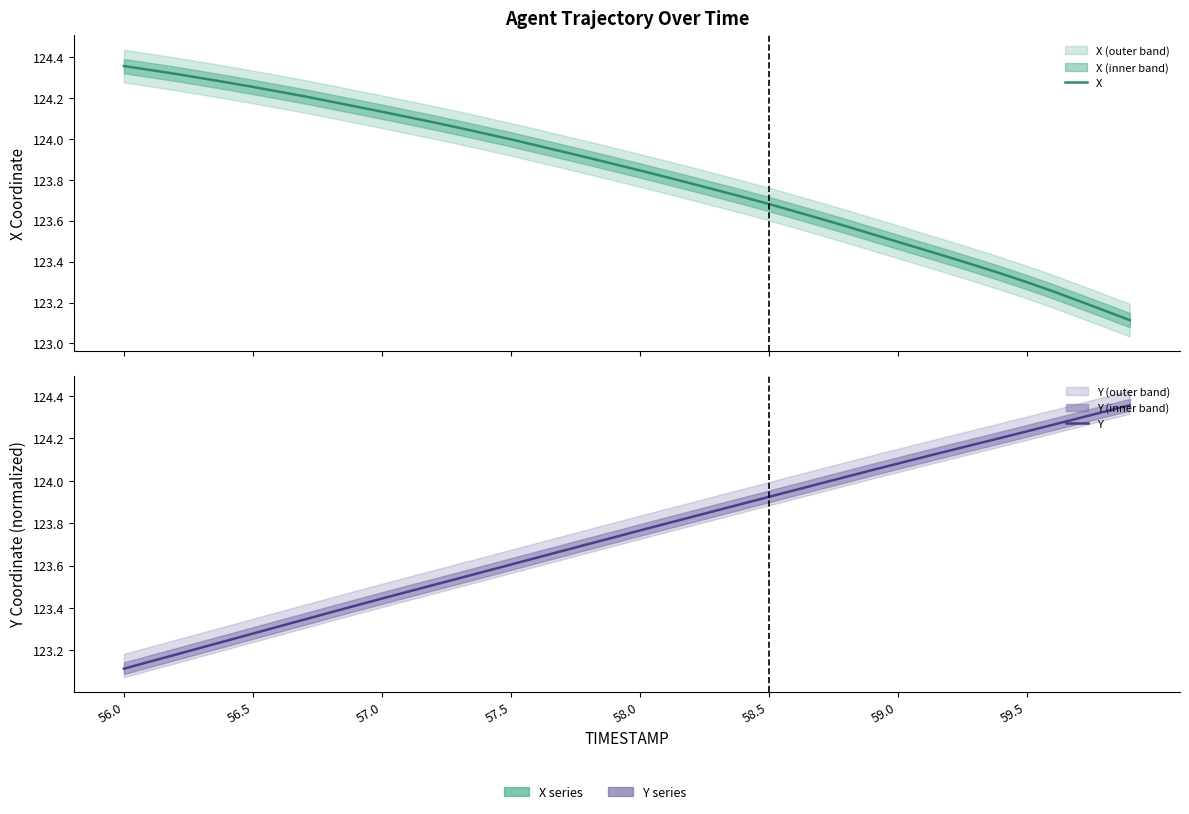

Reading left to right, list all the values displayed in this chart.

X: 124.4	124.3	124.3	124.3	124.3	124.3	124.2	124.2	124.2	124.2	124.1	124.1	124.1	124.1	124.0	124.0	124.0	123.9	123.9	123.9	123.8	123.8	123.8	123.7	123.7	123.7	123.6	123.6	123.6	123.5	123.5	123.5	123.4	123.4	123.3	123.3	123.3	123.2	123.2	123.1
Y: 123.1	123.1	123.2	123.2	123.2	123.3	123.3	123.3	123.4	123.4	123.4	123.5	123.5	123.5	123.6	123.6	123.6	123.7	123.7	123.7	123.8	123.8	123.8	123.9	123.9	123.9	124.0	124.0	124.0	124.0	124.1	124.1	124.1	124.2	124.2	124.2	124.3	124.3	124.3	124.4